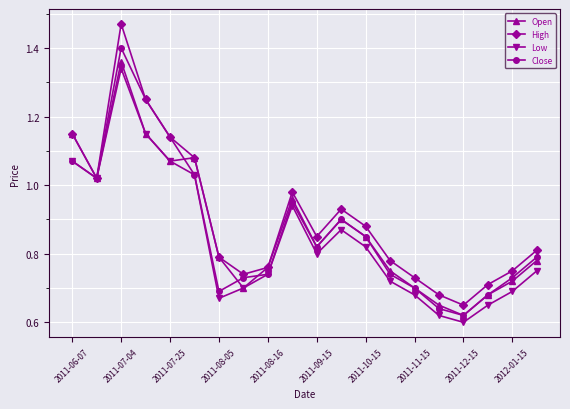

True or false: Low has more than 1 points higher than both neighbors.

True